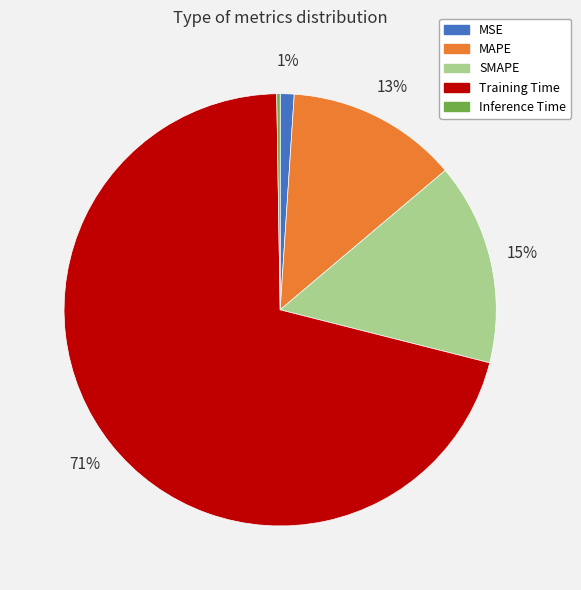

Is the sum of MAPE and MSE greater than half?

No